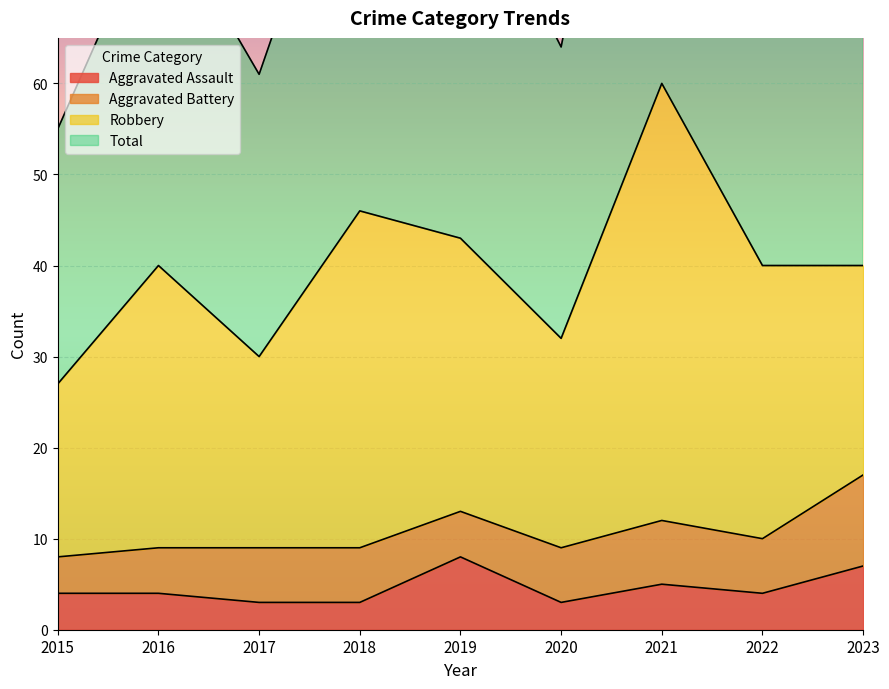

Between 2020 and 2022, which series saw the biggest shift?

Total